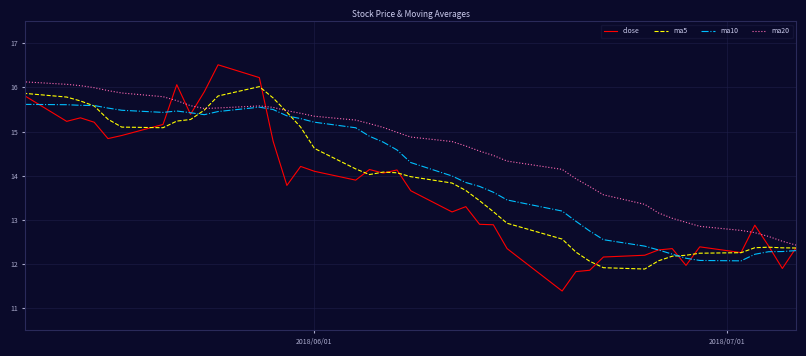

Which series has the widest spread of values?

close